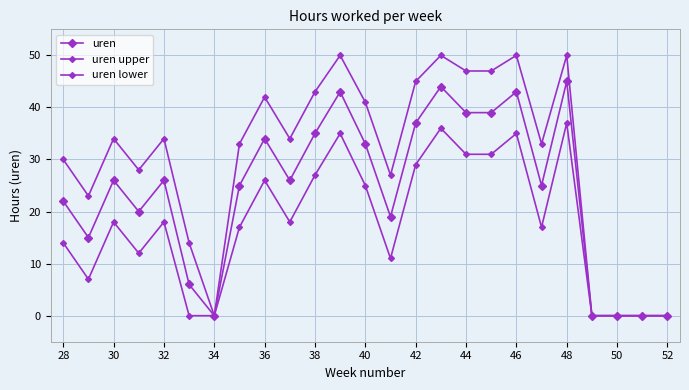

How many values in the uren series are below 26?

12